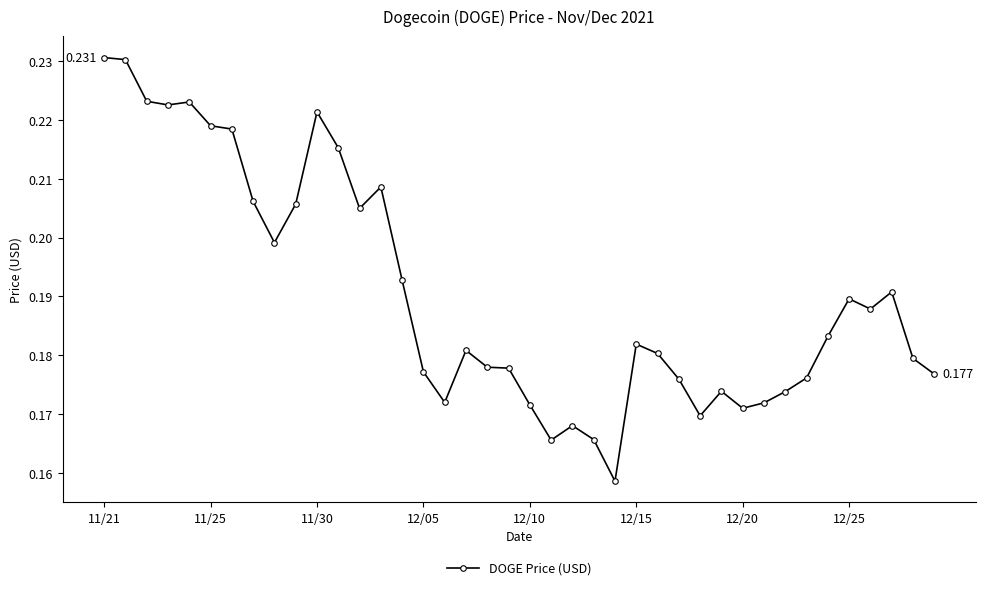

True or false: the data has more than 2 interior local peaks.

True